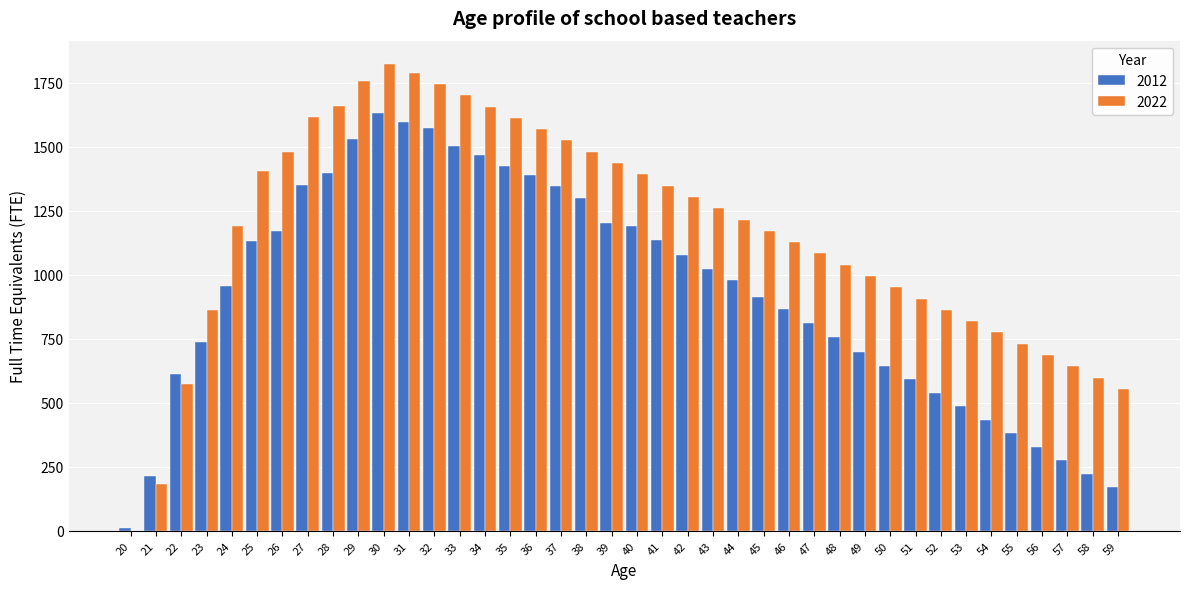

Between 44 and 51, which series saw the biggest shift?

2012